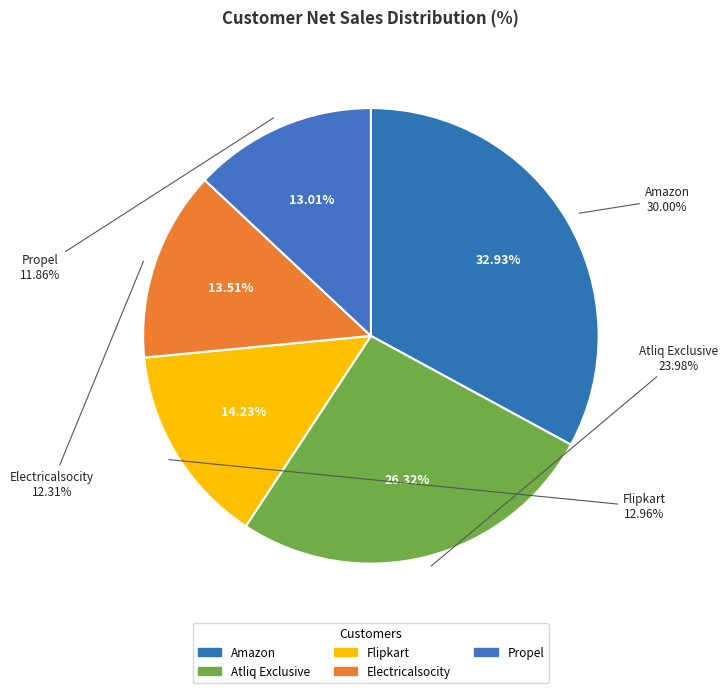

To the nearest percent, what is the average slice percentage?

20%